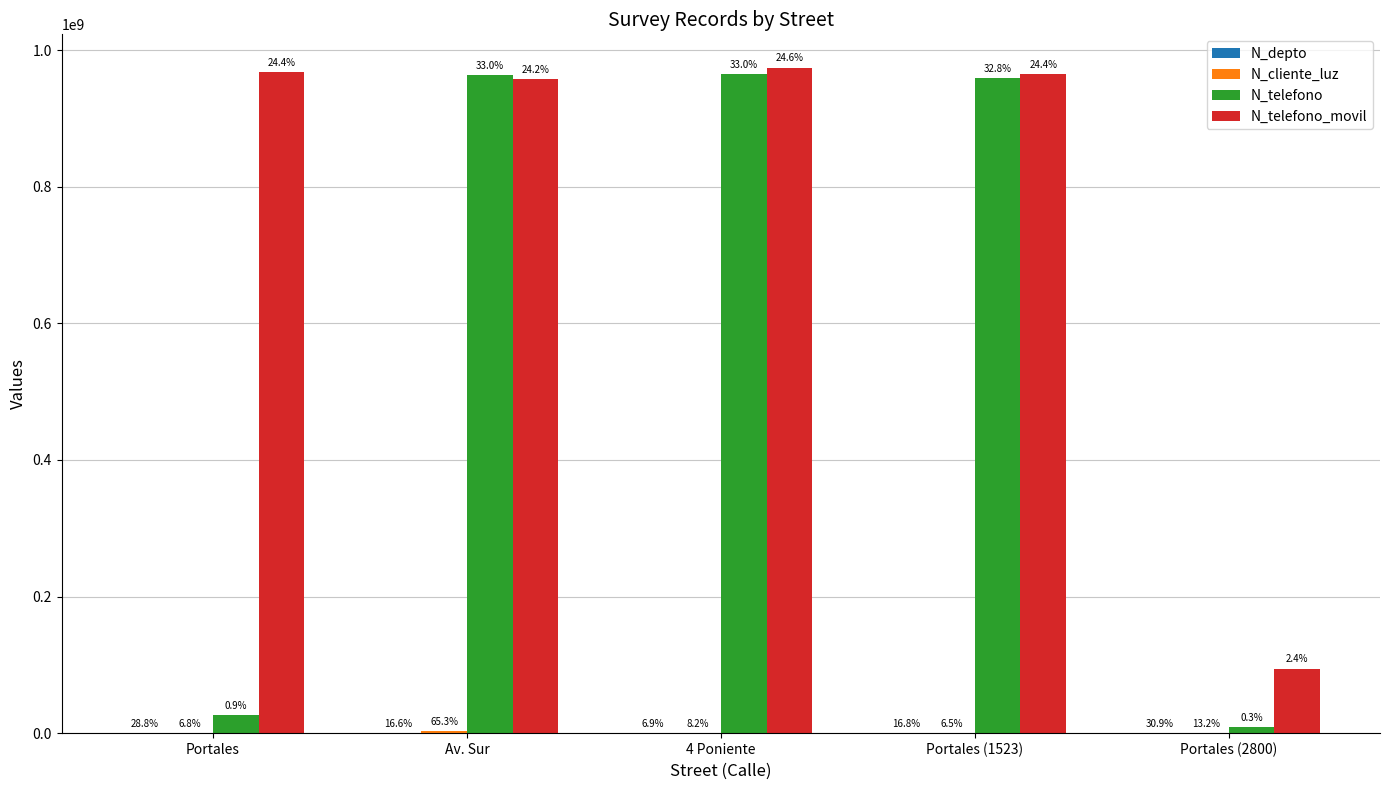

How many groups of bars are there?

5